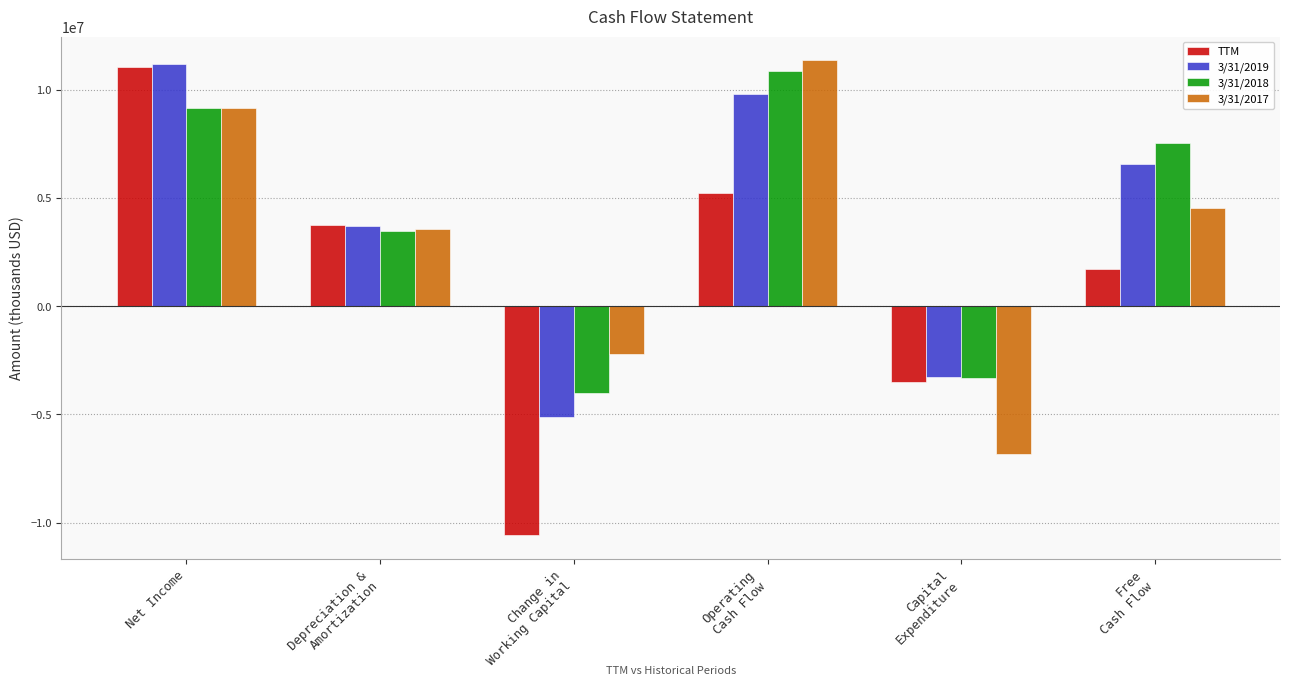

What is the minimum value for TTM?

-10580000